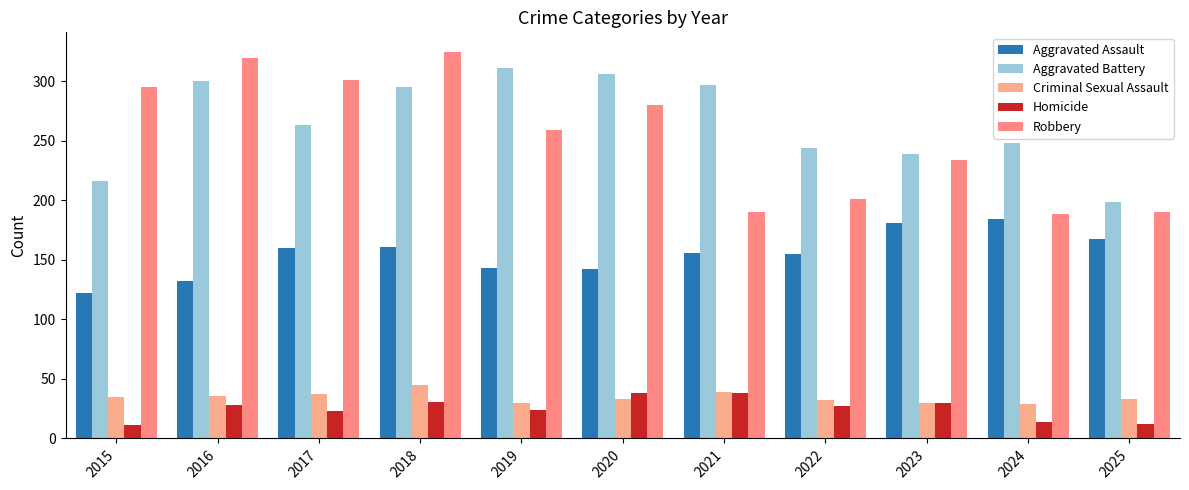

How many data points does each series have?

11